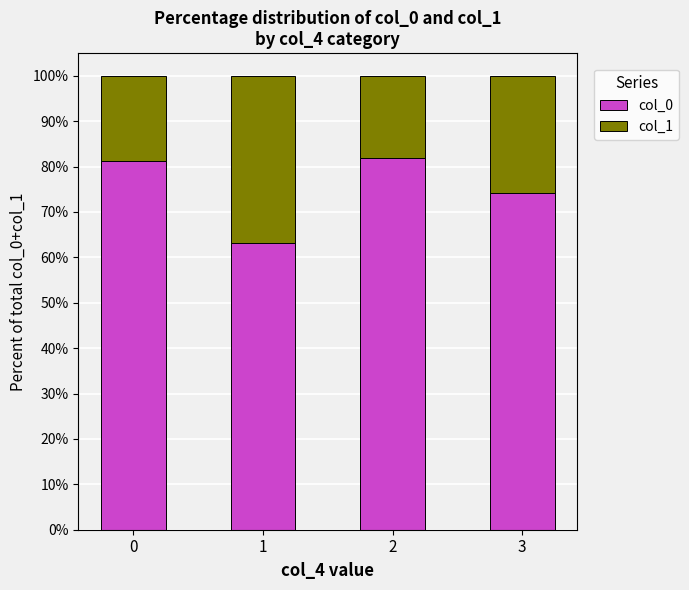

What is the highest value of the col_0 series?

81.8